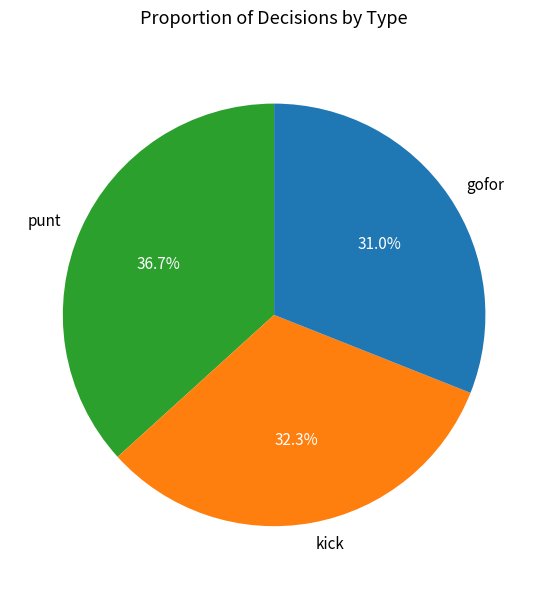

To the nearest percent, what is the average slice percentage?

33%